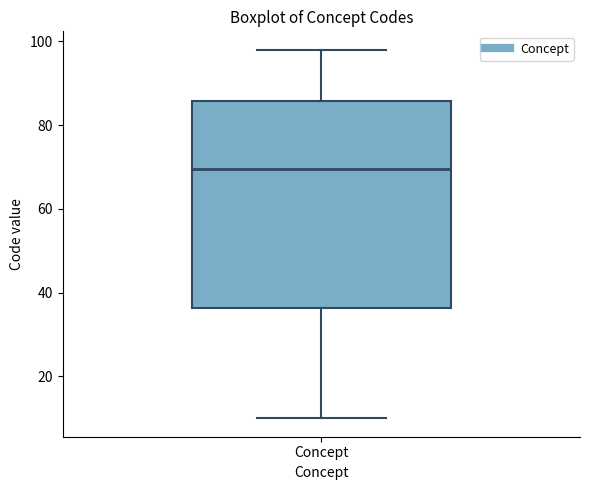

Transcribe this box plot: give where the median line is, the range the box spans, and where the two whiskers end, as read against the y-axis. The values are not printed on the chart, so give them approximately, as read against the axis.

median 70, box 36 to 86, whiskers 10 to 98